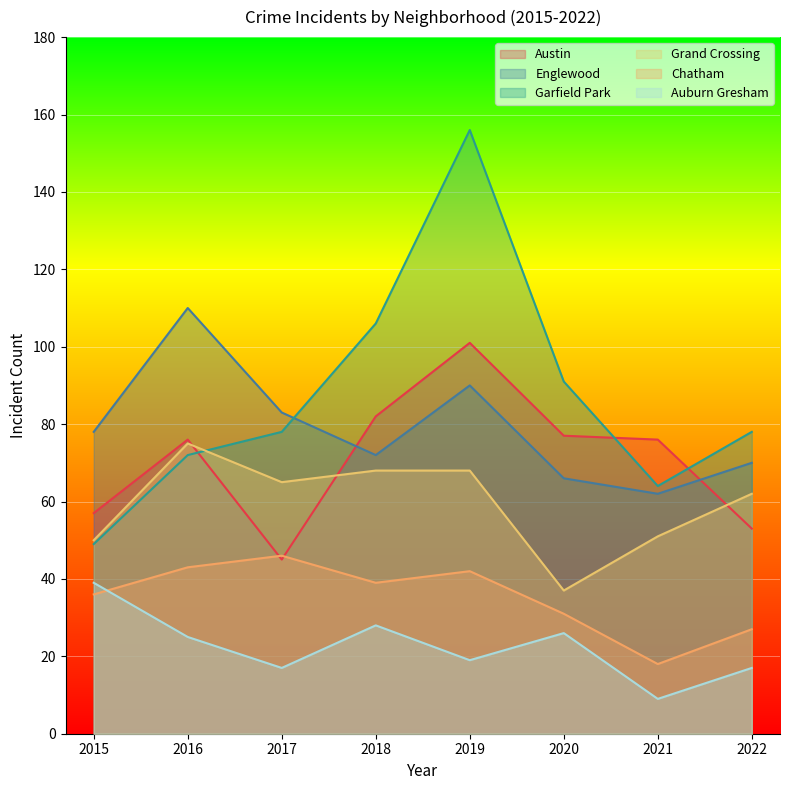

At which category does Englewood reach its first local peak?

2016